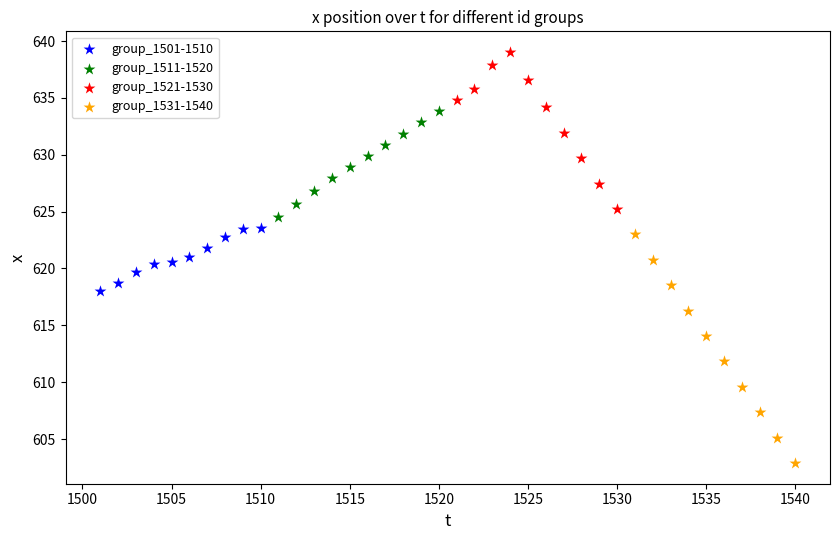

Which series has the widest spread of Y values?

group_1531-1540